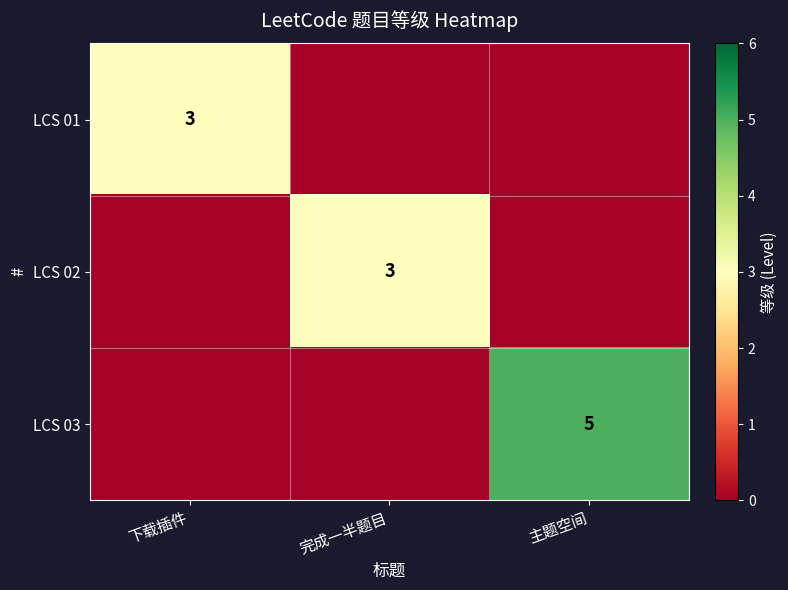

Between 下载插件 and 完成一半题目, which is larger?

下载插件